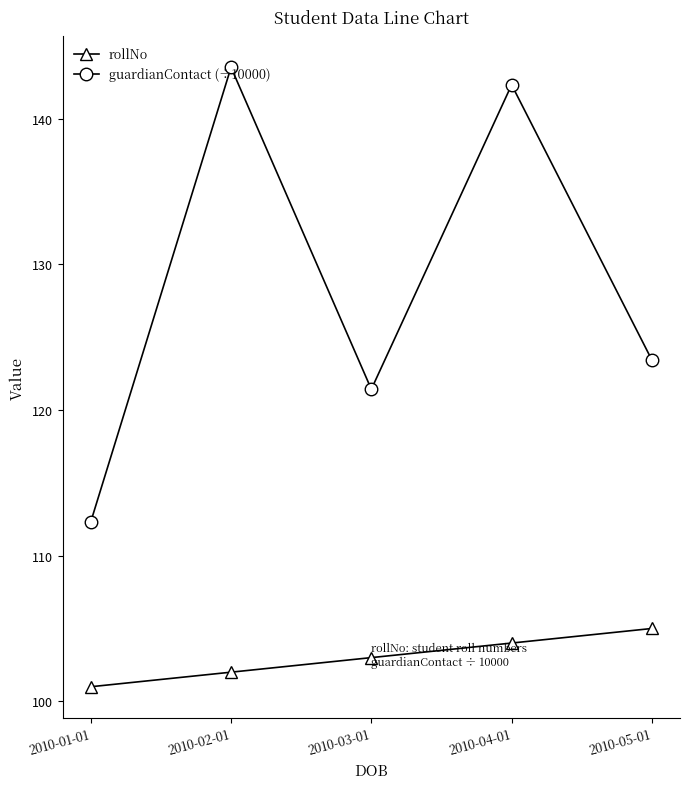

Reading left to right, what are all the values shown in this chart?

rollNo: 2010-01-01=101.0	2010-02-01=102.0	2010-03-01=103.0	2010-04-01=104.0	2010-05-01=105.0
guardianContact (÷10000): 2010-01-01=112.3	2010-02-01=143.5	2010-03-01=121.4	2010-04-01=142.3	2010-05-01=123.4